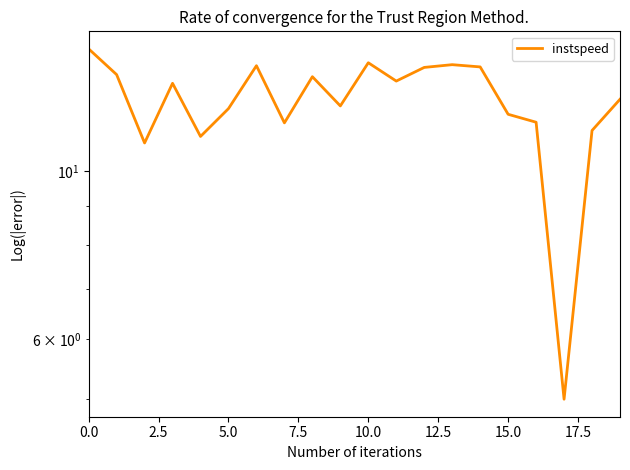

Reading left to right, extract all data points from this chart.

14.5	13.4	10.9	13.1	11.1	12.1	13.8	11.6	13.3	12.2	13.9	13.2	13.7	13.8	13.7	11.9	11.6	5.0	11.3	12.5